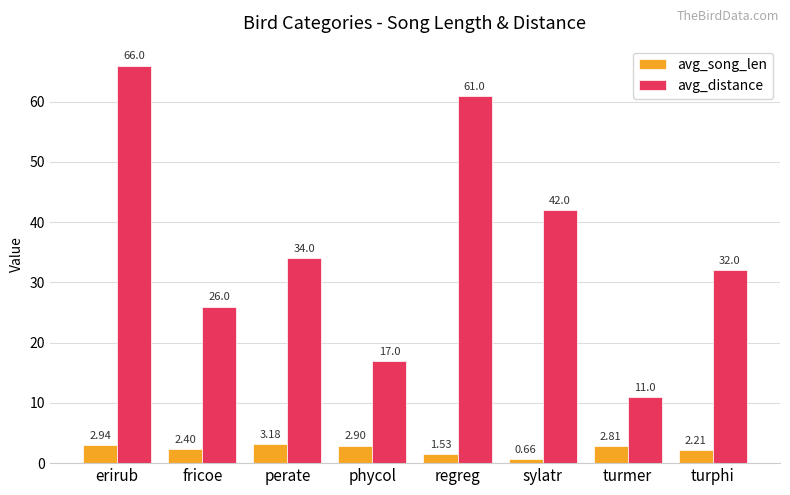

What are all the series names shown in the legend?

avg_song_len, avg_distance